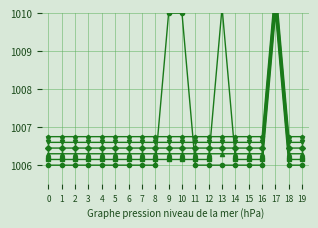

How many categories are shown in the chart?

20